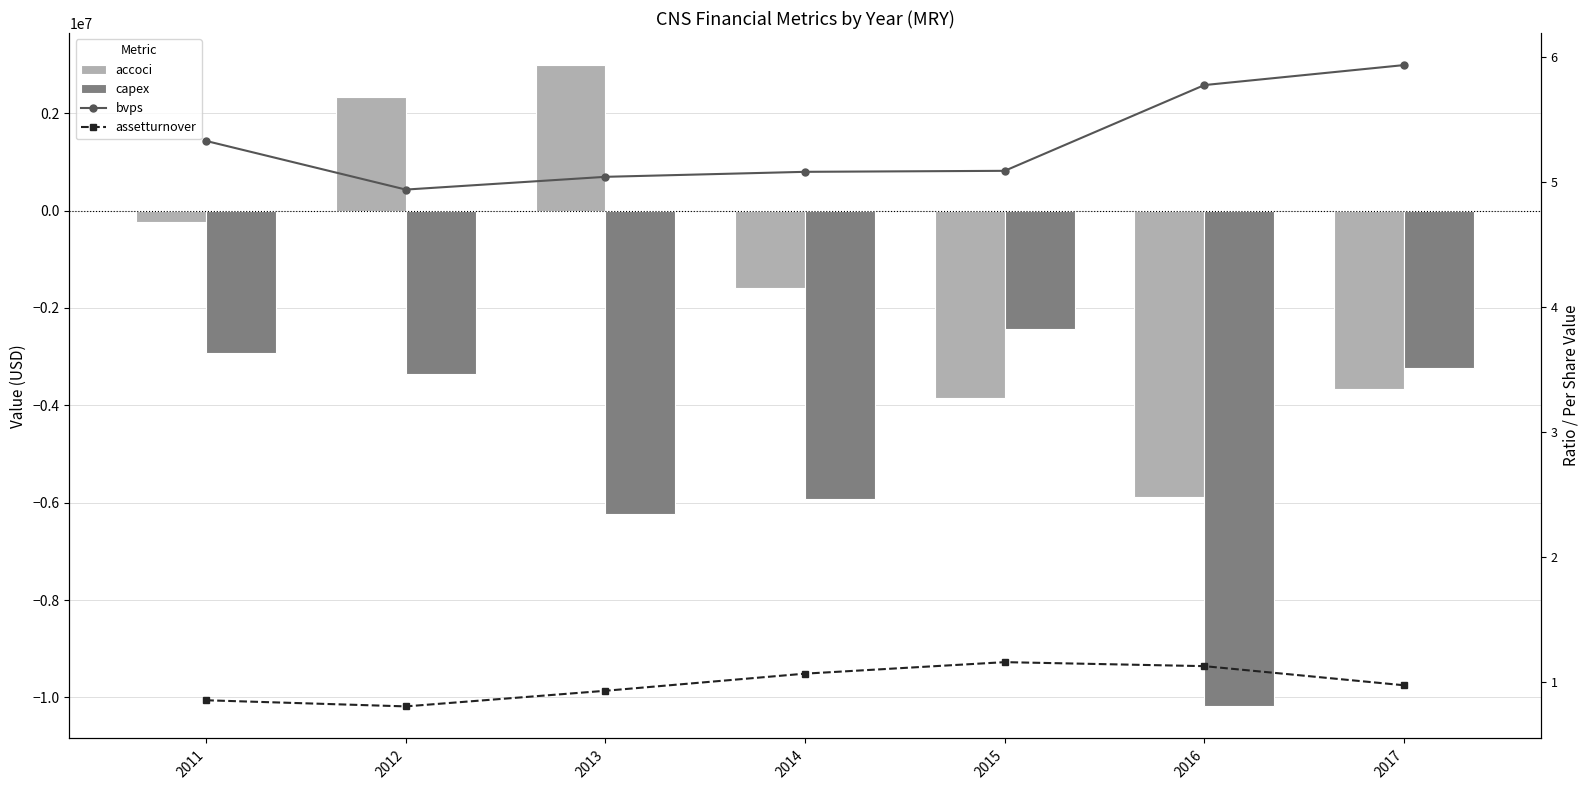

At which category is the sum across all series the highest?

2012